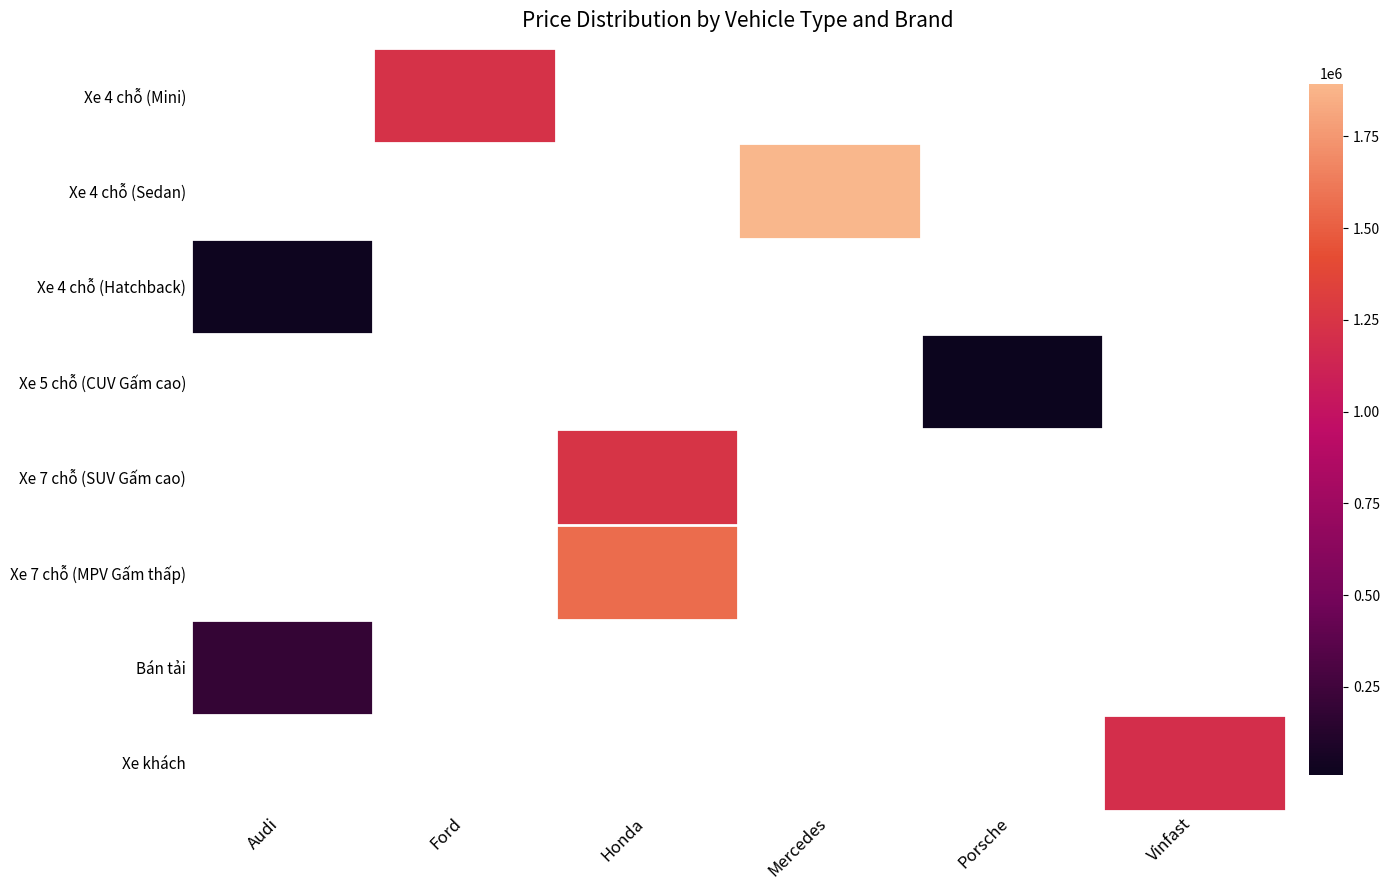

Read the Xe 4 chỗ (Sedan) value at Mercedes.

1893839.0